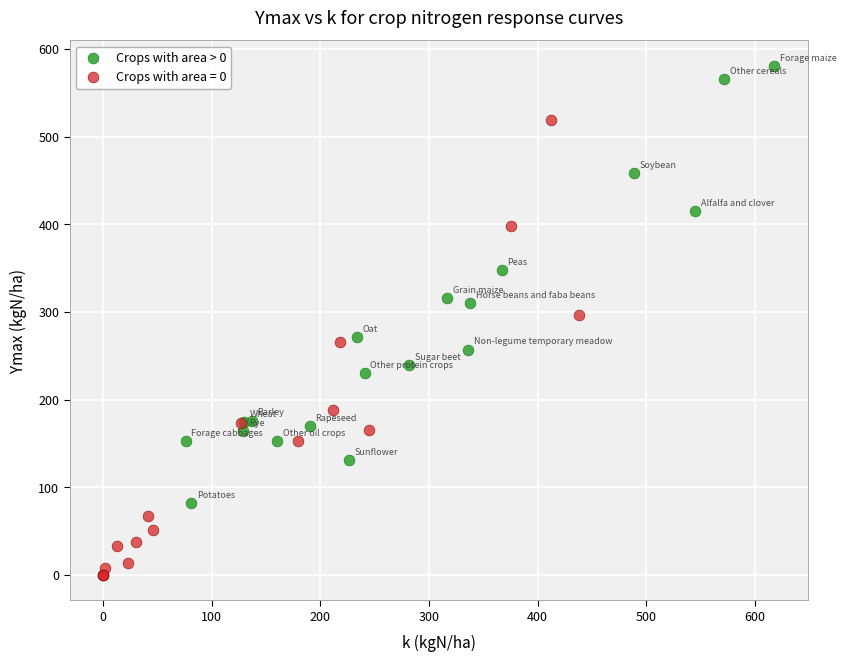

Which series contains the lowest Y value?

Crops with area = 0